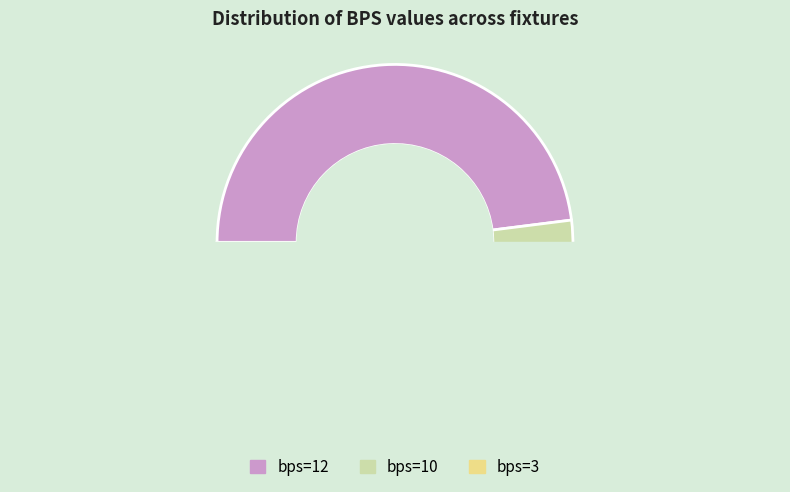

True or false: 158 accounts for 0% of the total.

True